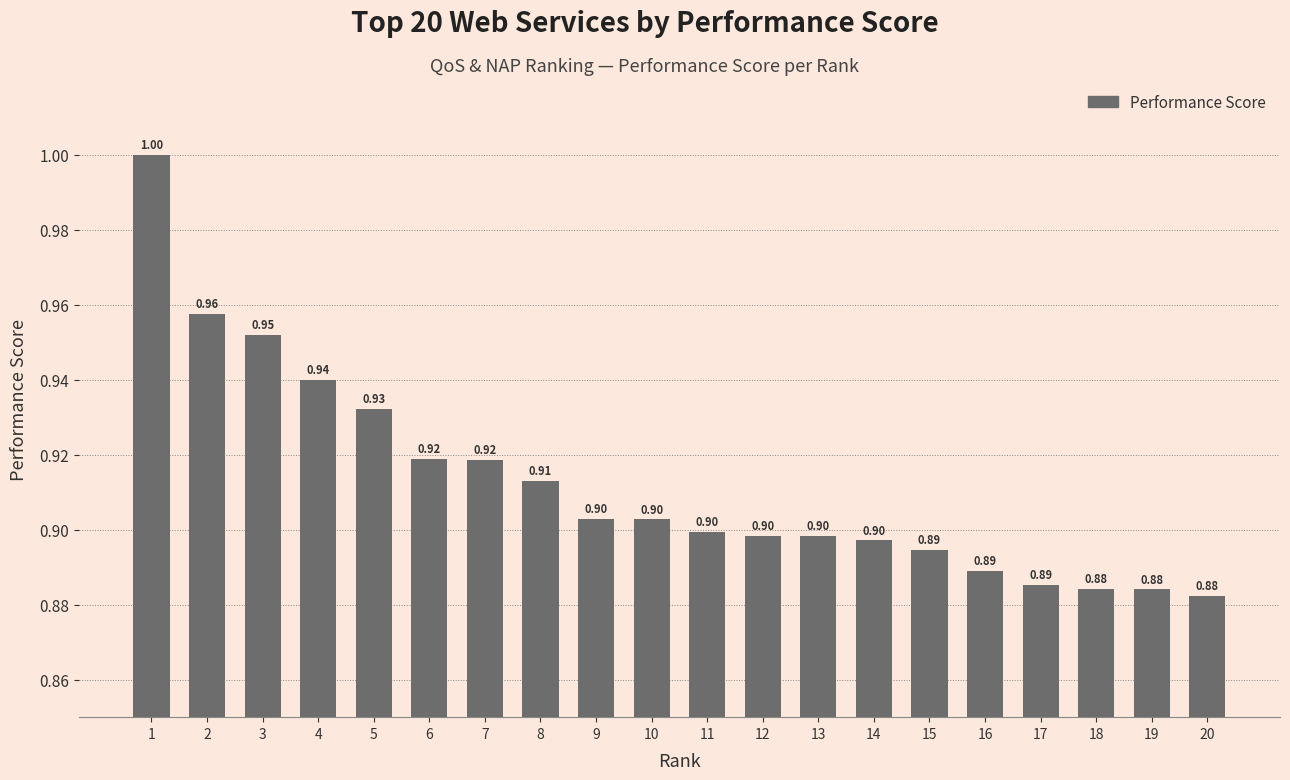

Which has a higher value, 2 or 7?

2